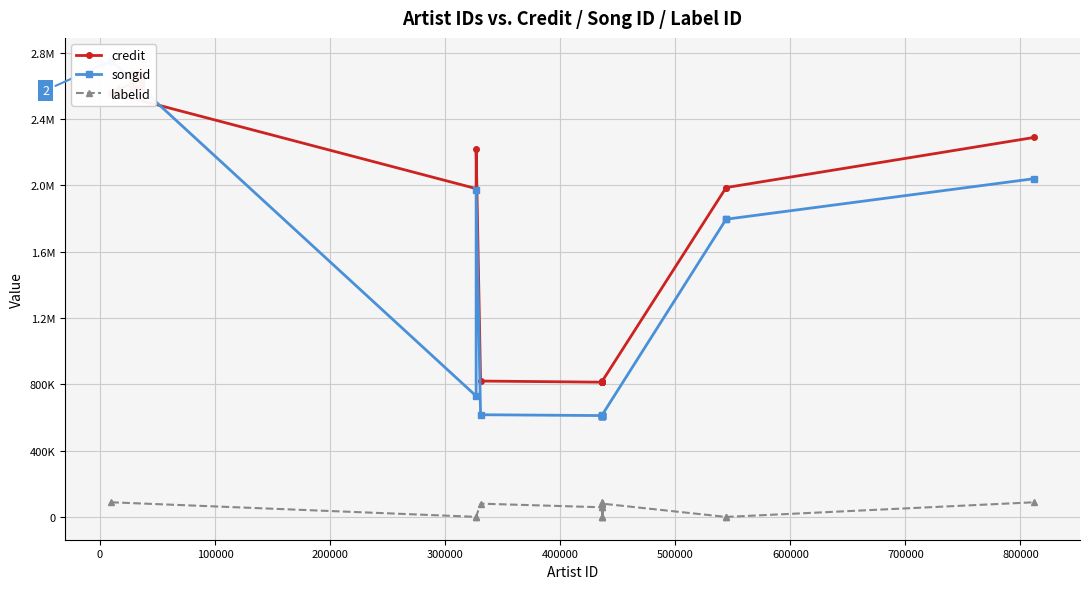

What is the total value across all series at 100000?

4198579